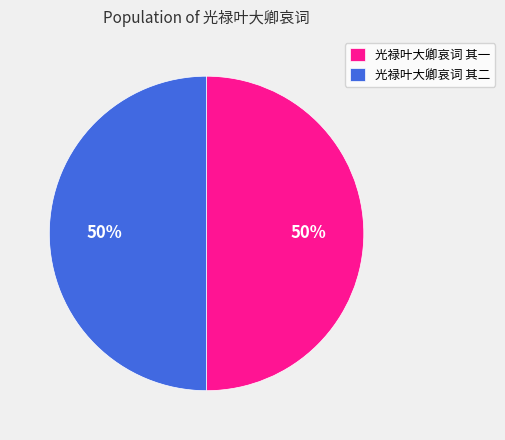

The 光禄叶大卿哀词 其二 slice represents 64% of the pie. True or false?

False